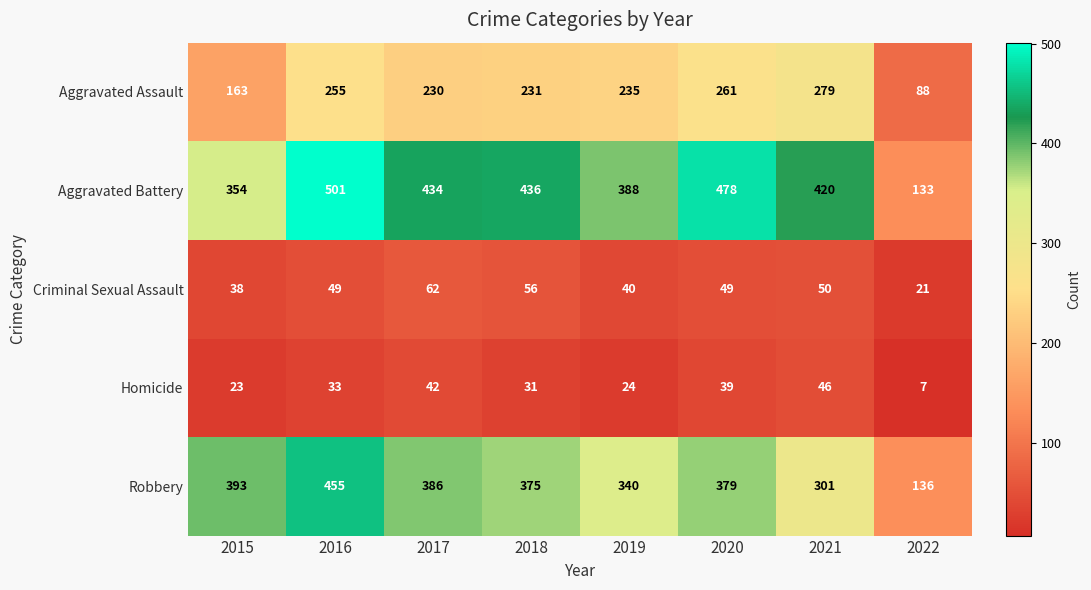

At how many categories does at least one series exceed 270?

7